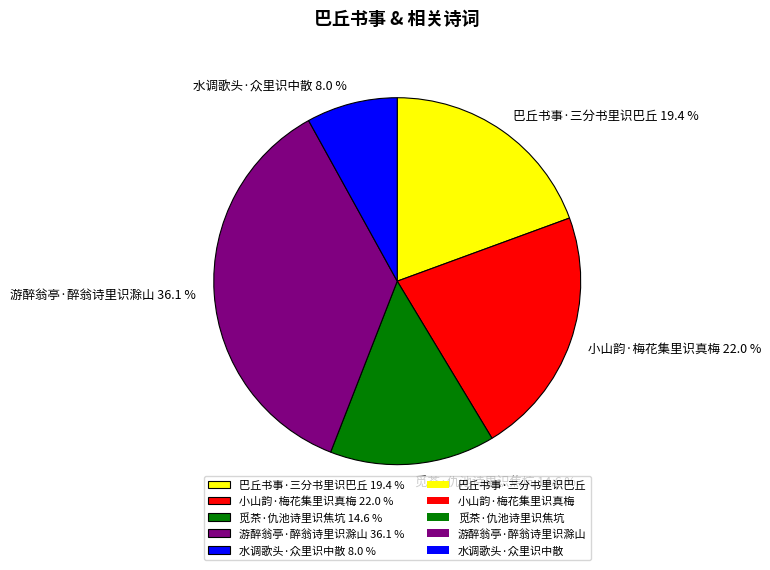

How many segments does this pie chart have?

5